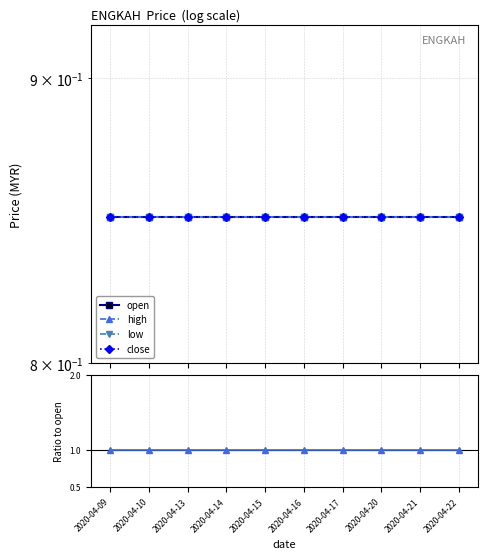

Is the value of low at 2020-04-20 greater than the value of high at 2020-04-16?

No